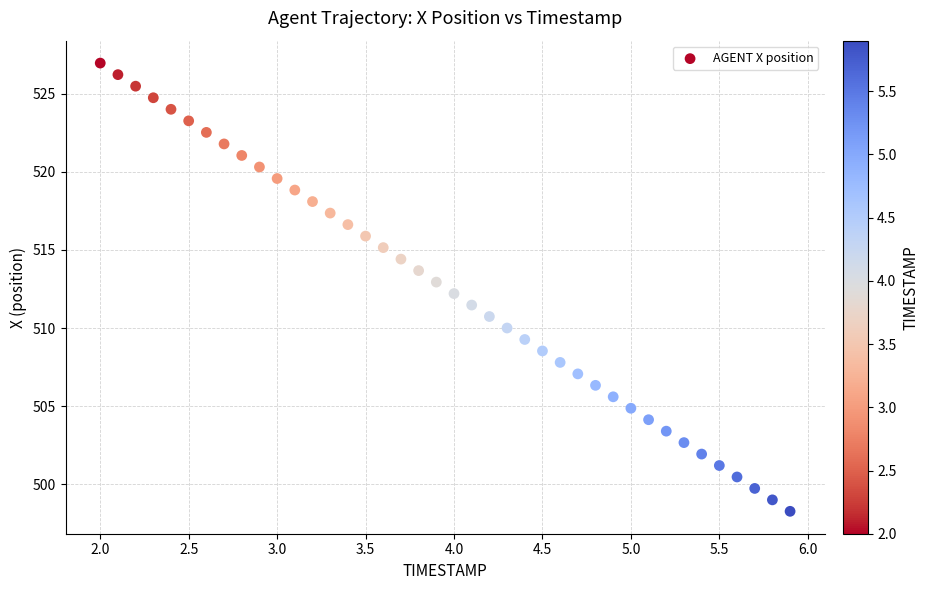

What is the range of X values (max minus min)?

3.9